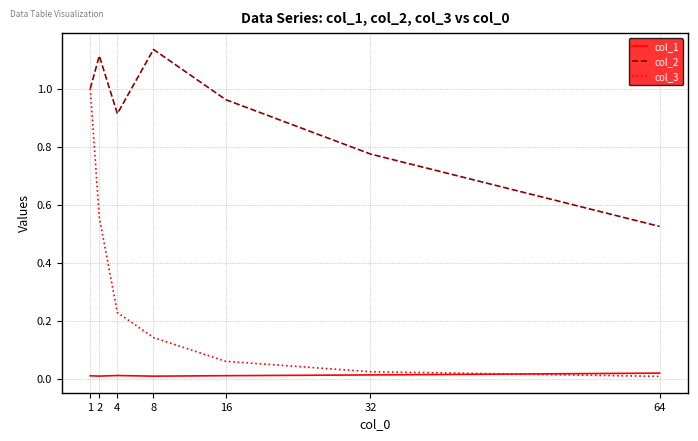

What is the total value across all series at 4?

1.2